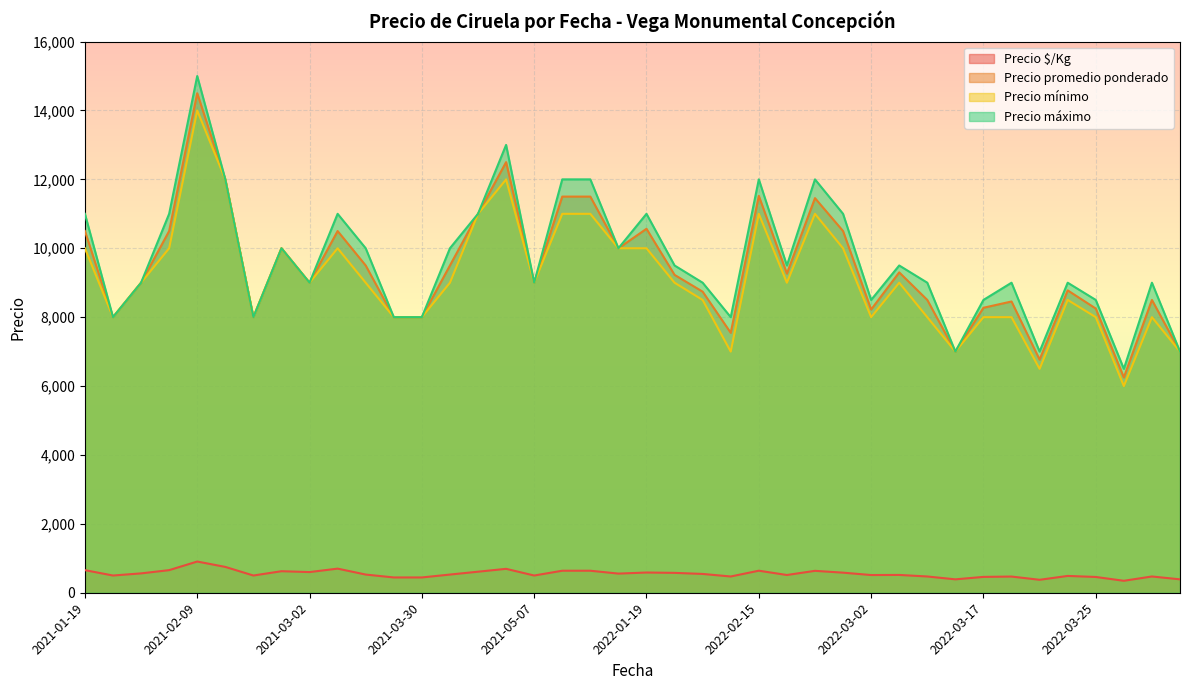

True or false: Precio mínimo and Precio $/Kg cross at least once.

False